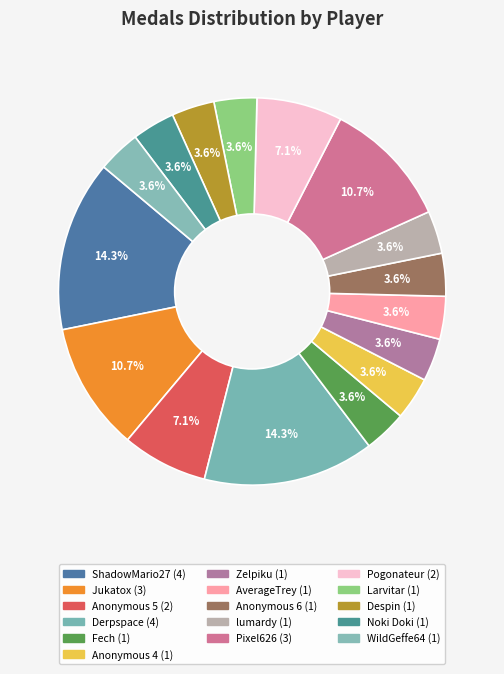

Do Anonymous 4 and Anonymous 6 together represent more than half of the pie?

No